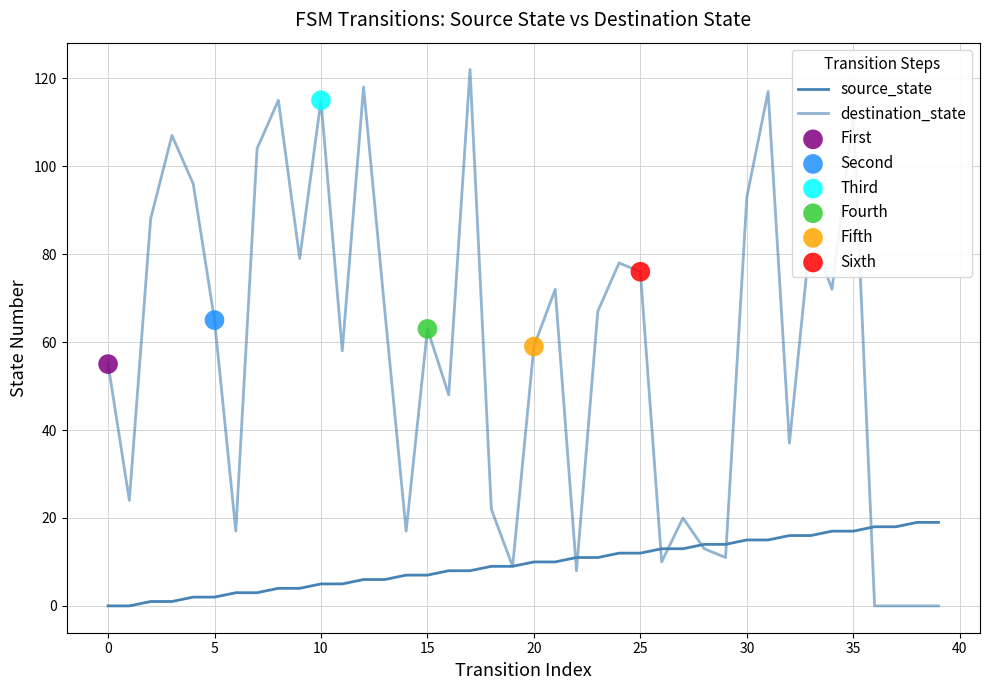

Does the chart have visible grid lines?

Yes